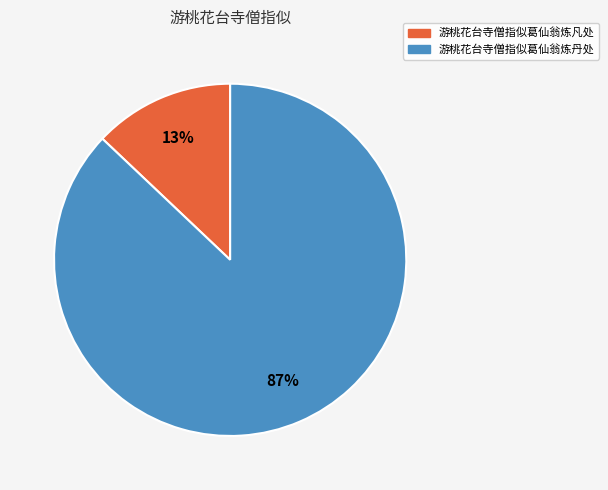

True or false: 游桃花台寺僧指似葛仙翁炼凡处 accounts for 1% of the total.

False